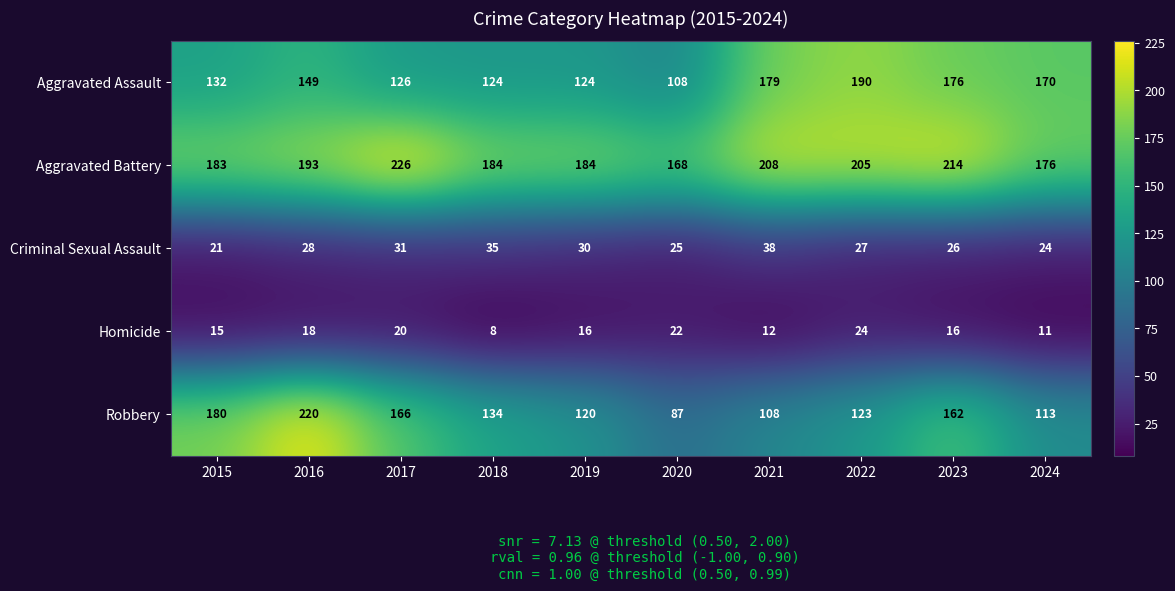

At which label does Homicide reach its minimum?

2018